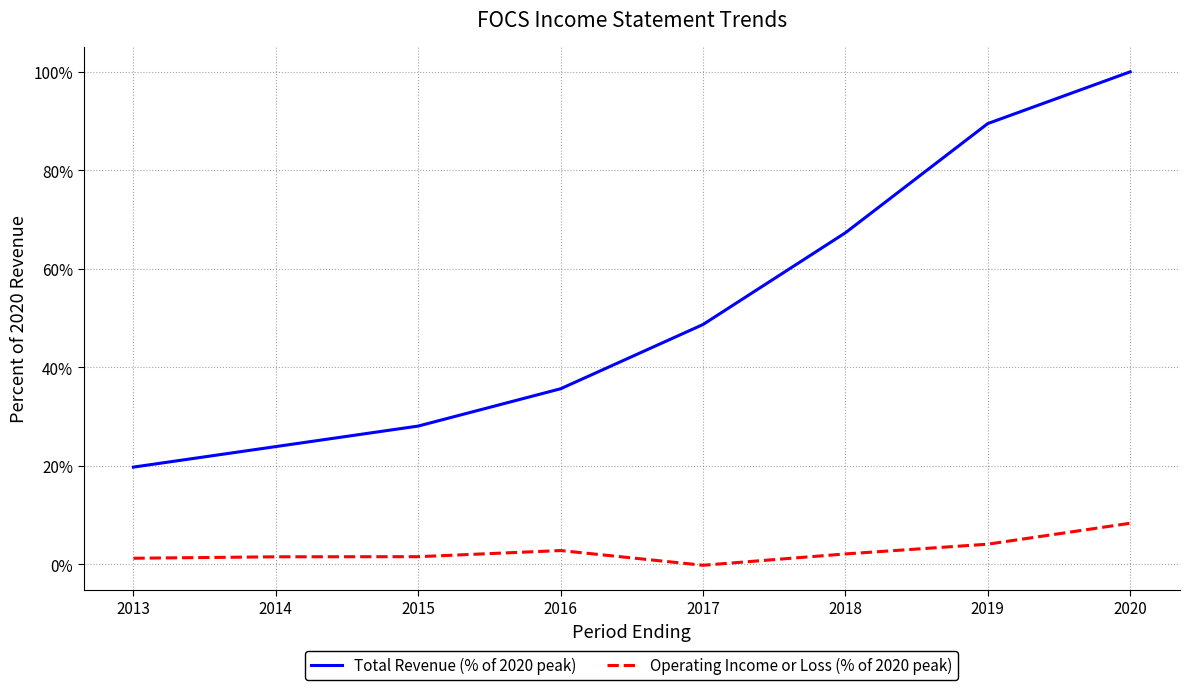

Rank the series by their average value, from highest to lowest.

Total Revenue (% of 2020 peak), Operating Income or Loss (% of 2020 peak)